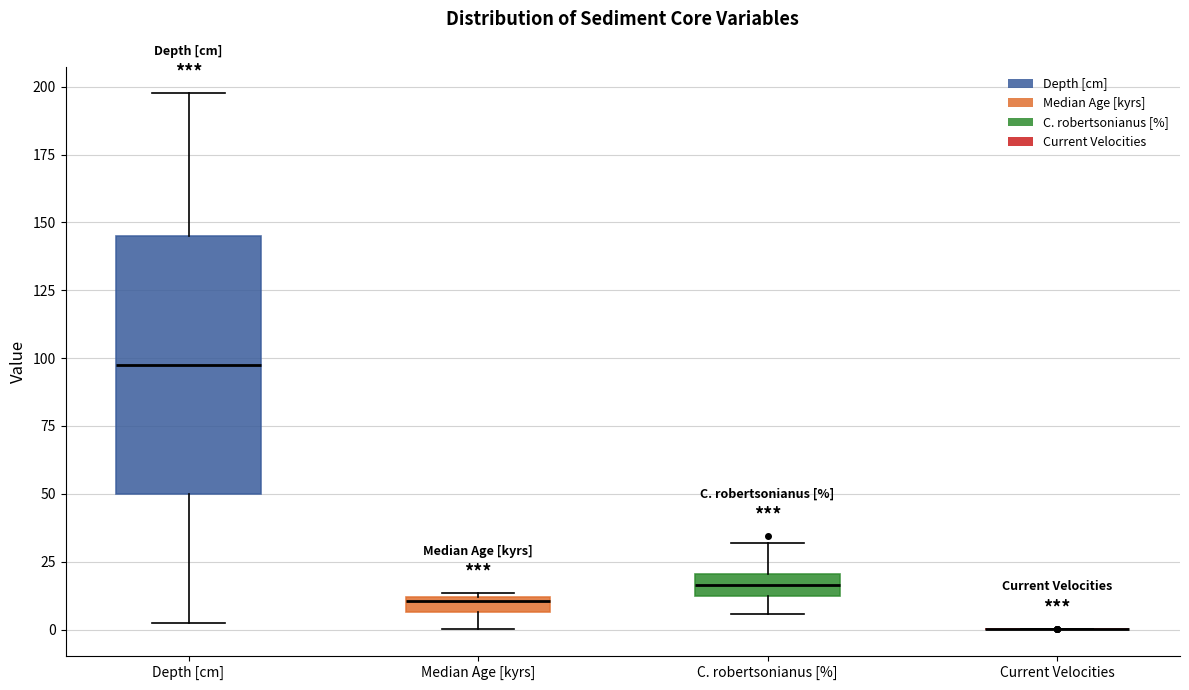

Comparing the boxes themselves (not the whiskers), which one is the tallest?

Depth [cm]